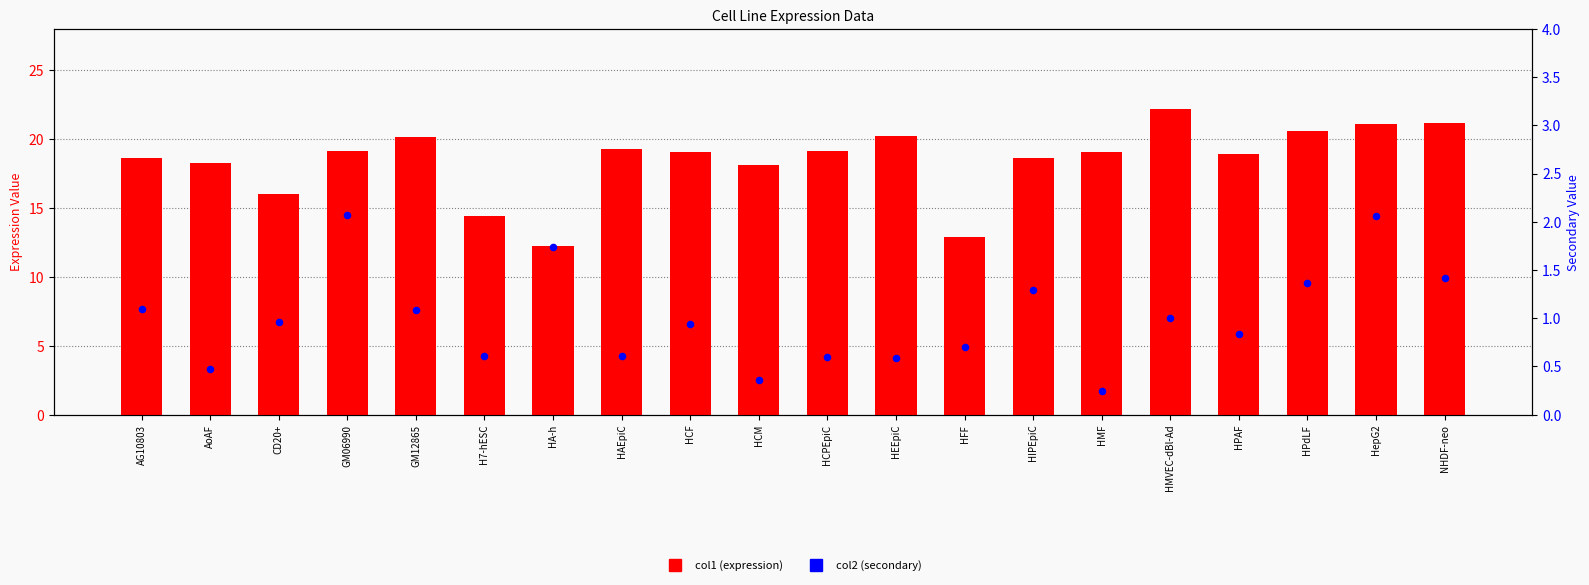

At which category is the sum across all series the highest?

HMVEC-dBl-Ad